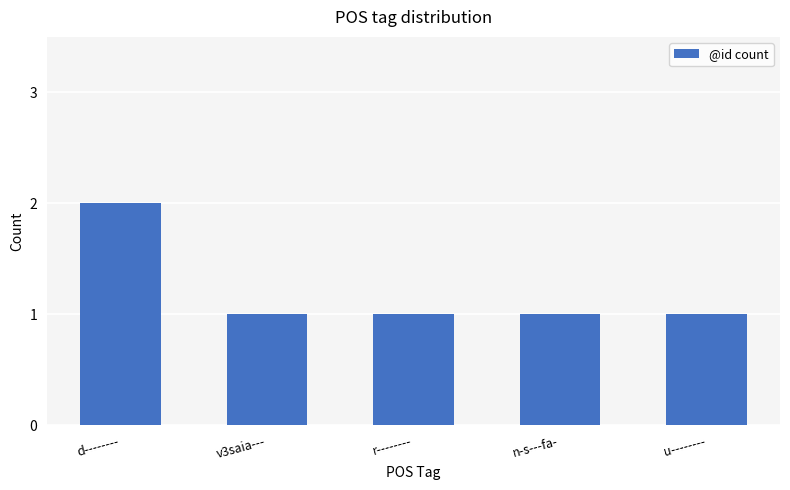

Reading right to left, list all the values displayed in this chart.

1	1	1	1	2